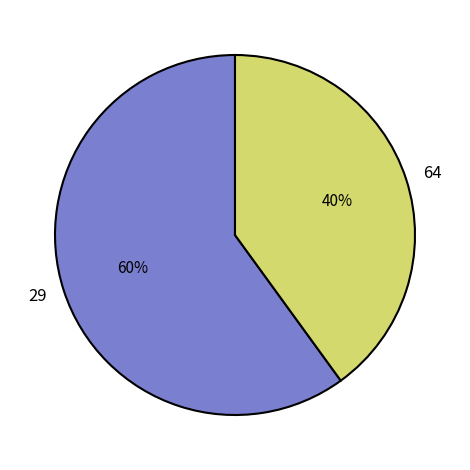

Is the sum of 64 and 29 greater than half?

Yes